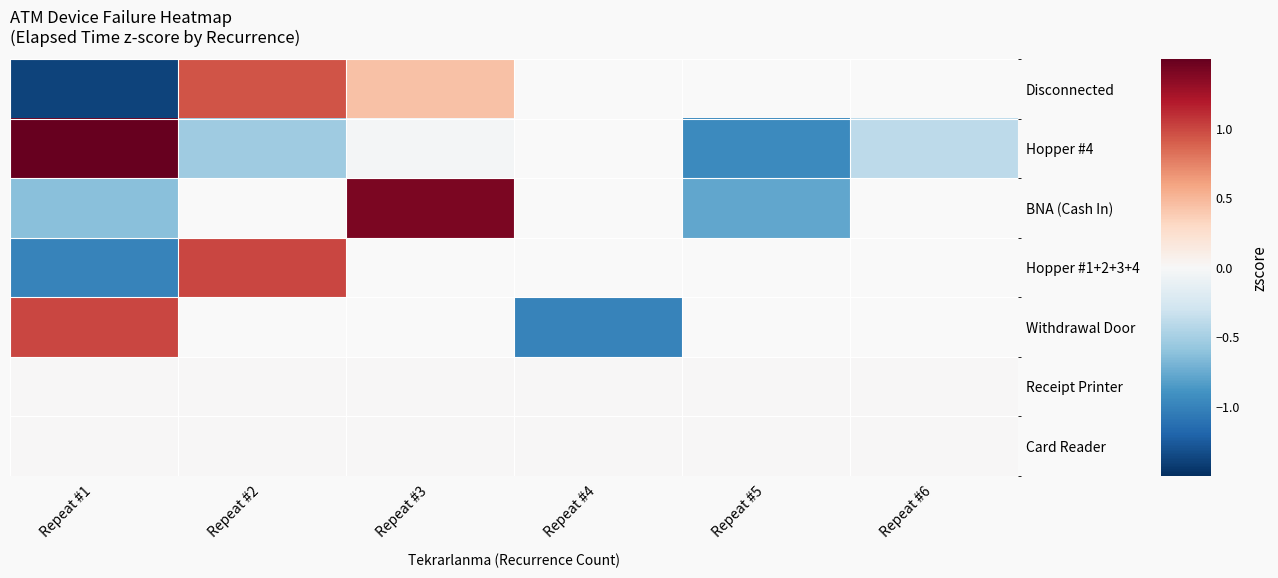

At which label does Withdrawal Door reach its peak?

Repeat #1